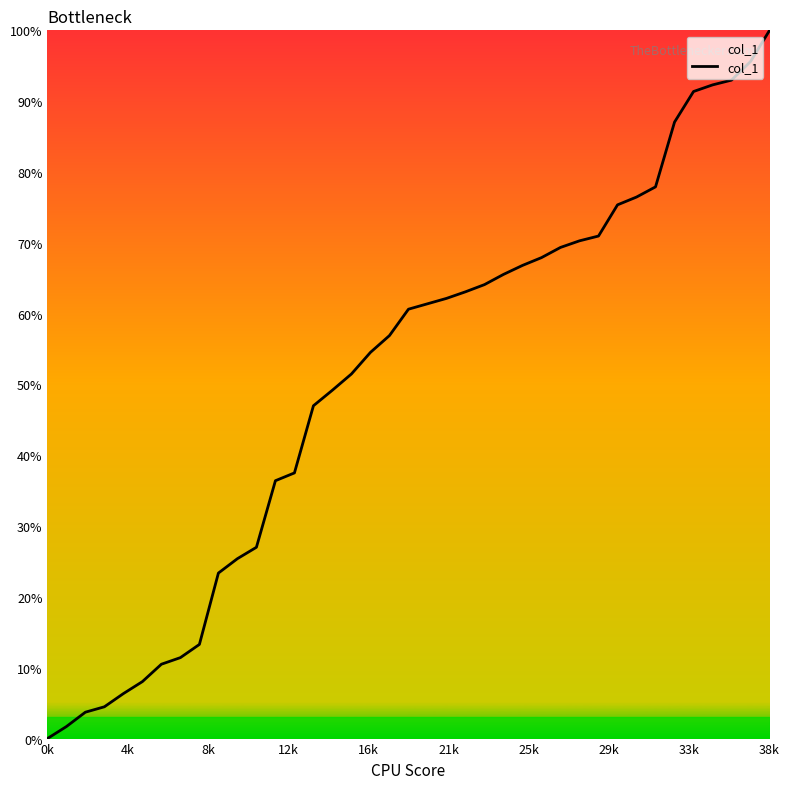

Does the chart have visible grid lines?

No